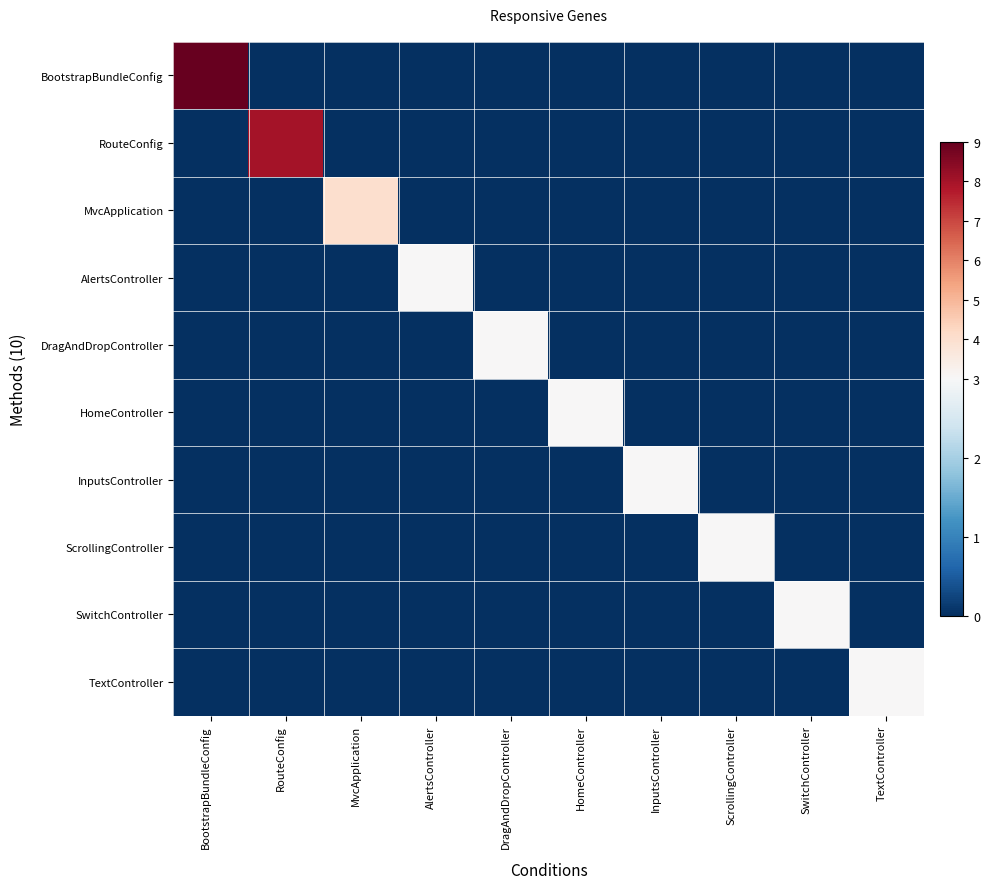

What is the total value across all series at MvcApplication?

4